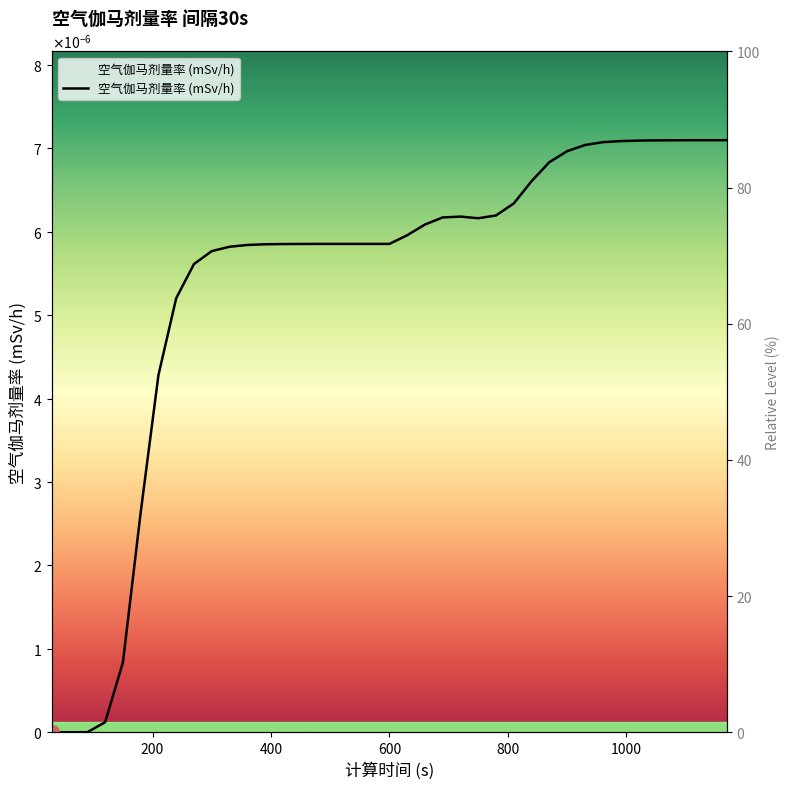

How many positive values are there?

36